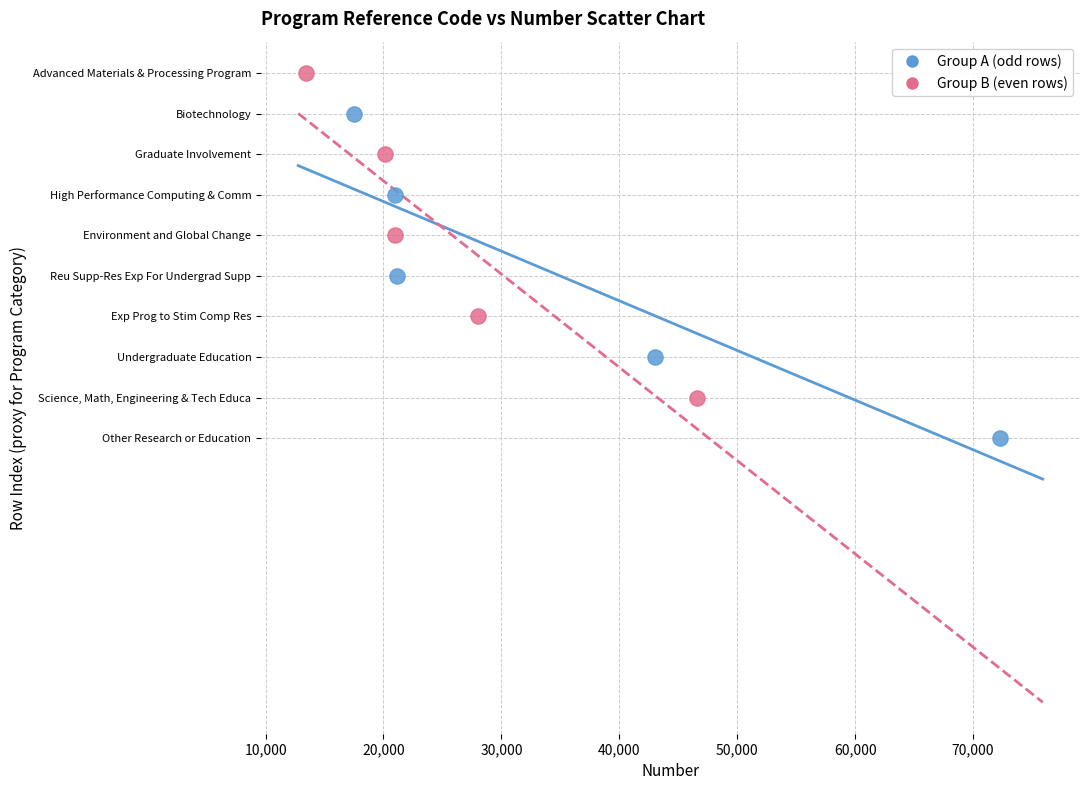

Which series contains the highest Y value?

Group B (even rows)